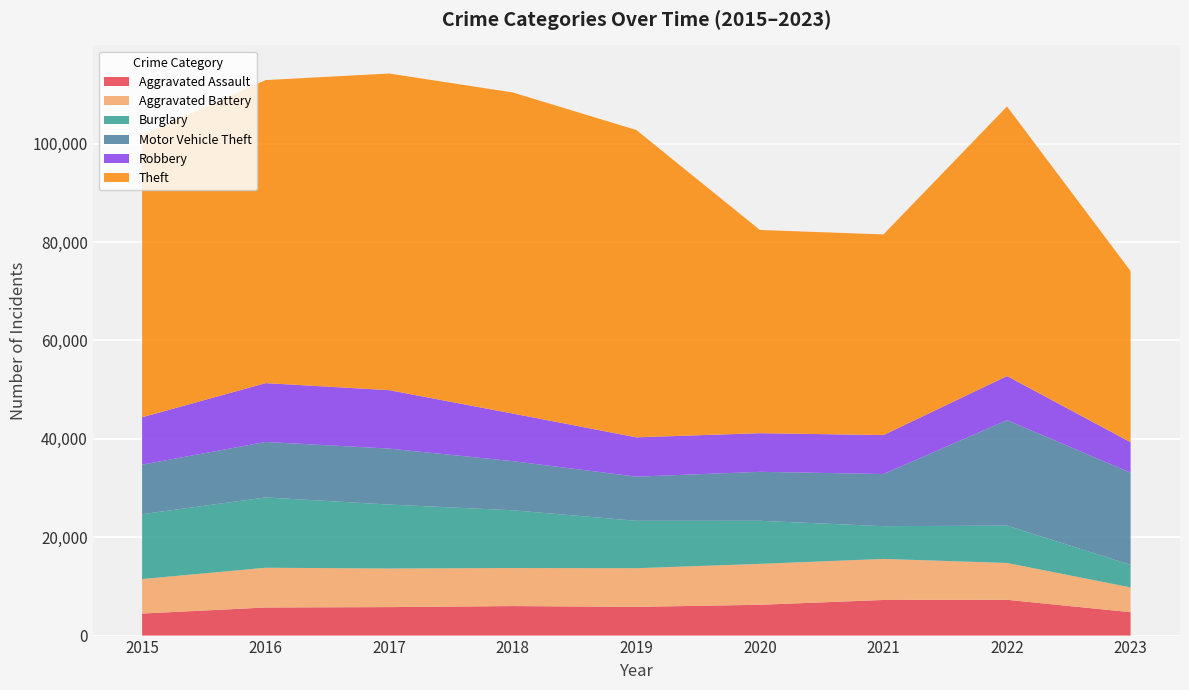

Reading left to right, extract all data points from this chart.

Aggravated Assault: 2015=4480	2016=5712	2017=5793	2018=6001	2019=5841	2020=6262	2021=7243	2022=7278	2023=4757
Aggravated Battery: 2015=7018	2016=8086	2017=7845	2018=7734	2019=7857	2020=8320	2021=8346	2022=7487	2023=5037
Burglary: 2015=13184	2016=14289	2017=13001	2018=11747	2019=9638	2020=8757	2021=6659	2022=7592	2023=4589
Motor Vehicle Theft: 2015=10068	2016=11286	2017=11380	2018=9985	2019=8977	2020=9959	2021=10602	2022=21448	2023=18744
Robbery: 2015=9638	2016=11960	2017=11880	2018=9681	2019=7995	2020=7855	2021=7918	2022=8965	2023=6190
Theft: 2015=57350	2016=61621	2017=64386	2018=65286	2019=62491	2020=41321	2021=40798	2022=54819	2023=34813